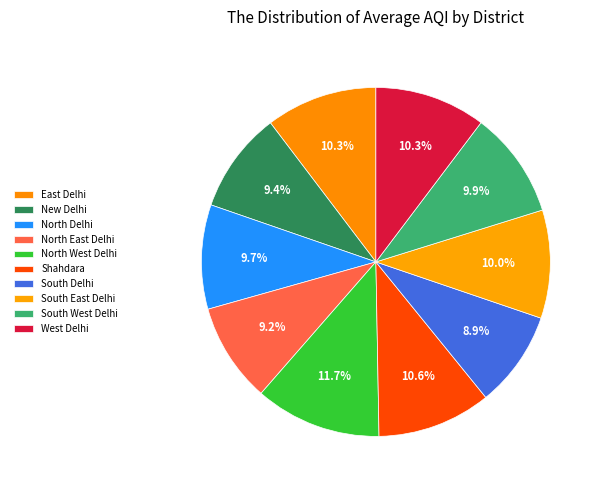

How many slices are in this pie chart?

10